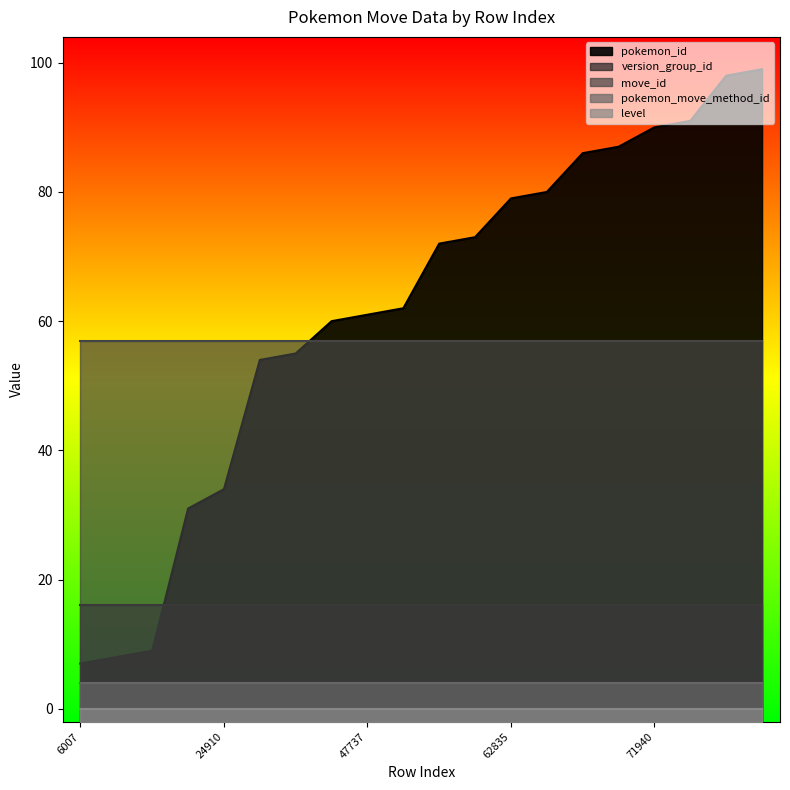

Reading left to right, transcribe all the data shown in this chart.

pokemon_id: 7	8	9	31	34	54	55	60	61	62	72	73	79	80	86	87	90	91	98	99
version_group_id: 16	16	16	16	16	16	16	16	16	16	16	16	16	16	16	16	16	16	16	16
move_id: 57	57	57	57	57	57	57	57	57	57	57	57	57	57	57	57	57	57	57	57
pokemon_move_method_id: 4	4	4	4	4	4	4	4	4	4	4	4	4	4	4	4	4	4	4	4
level: 0	0	0	0	0	0	0	0	0	0	0	0	0	0	0	0	0	0	0	0